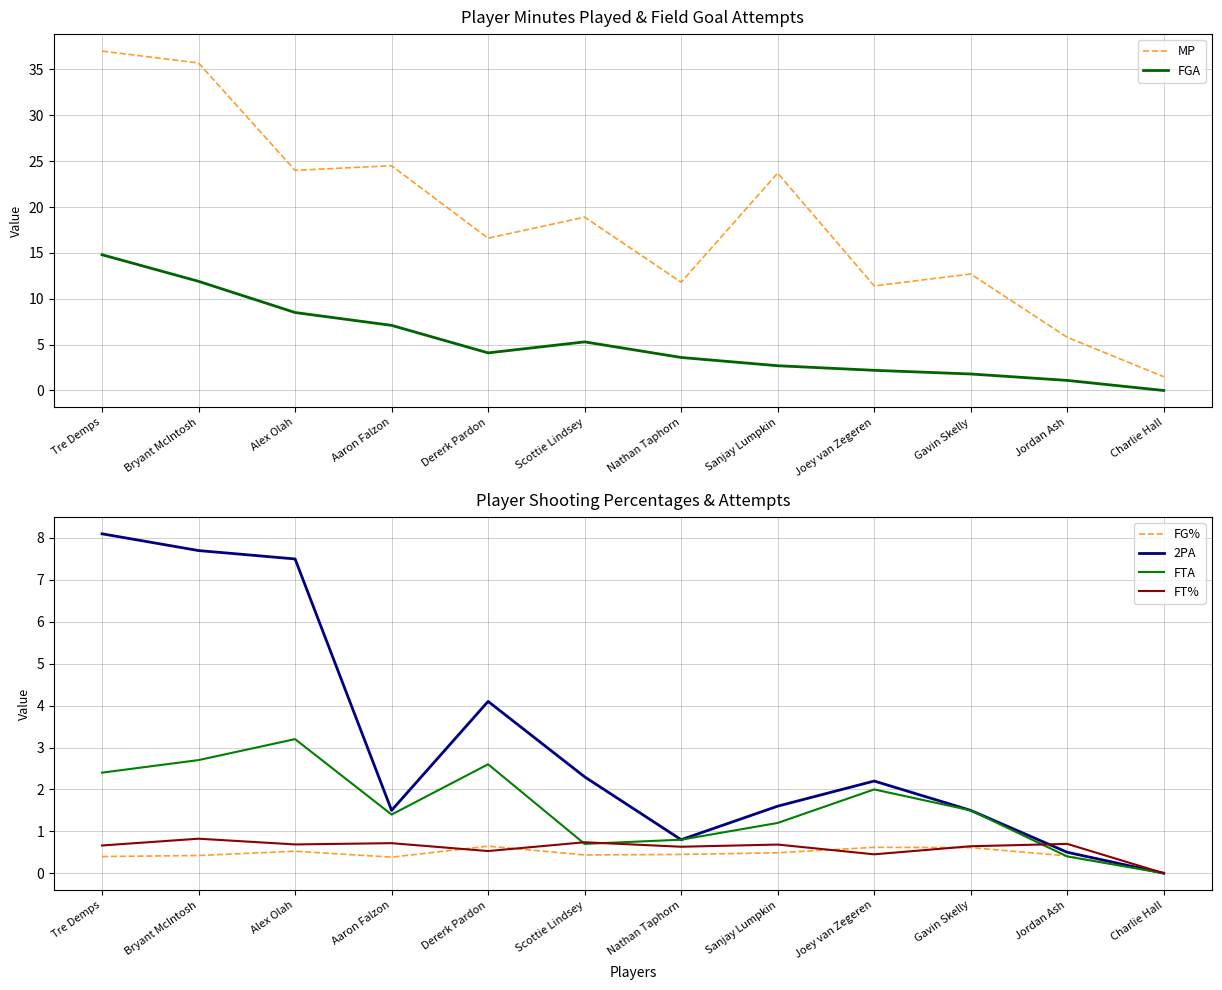

Count the number of data series in this chart.

6